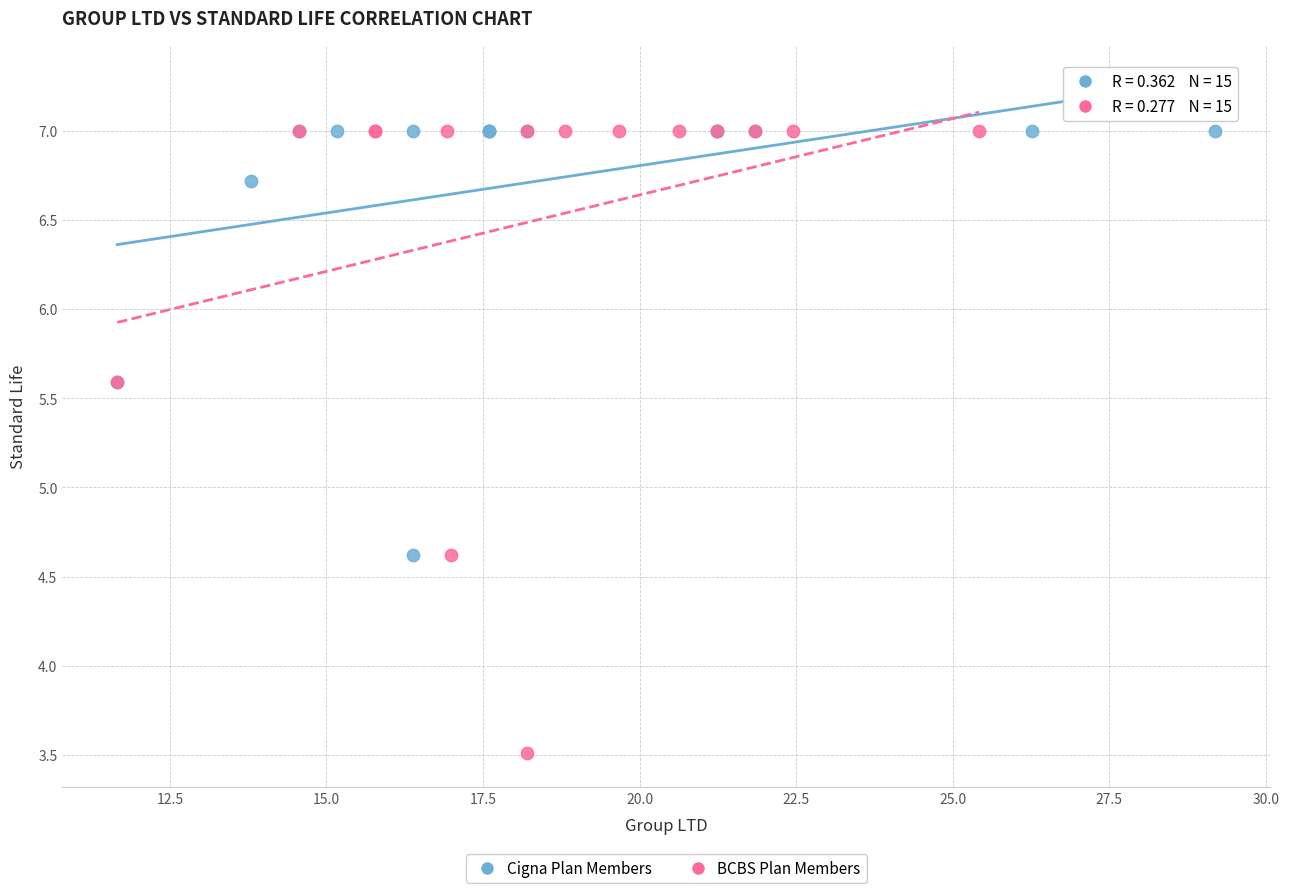

Which series has the widest spread of Y values?

BCBS Plan Members